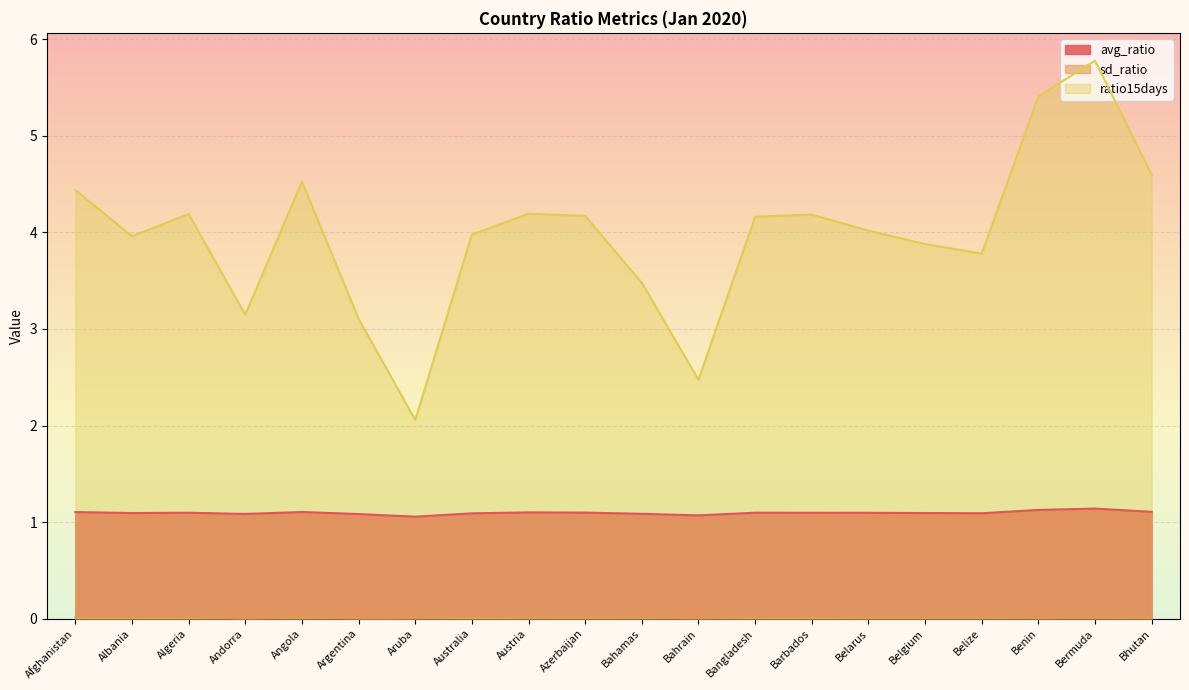

Is the value of sd_ratio at Bermuda greater than the value of avg_ratio at Bermuda?

No